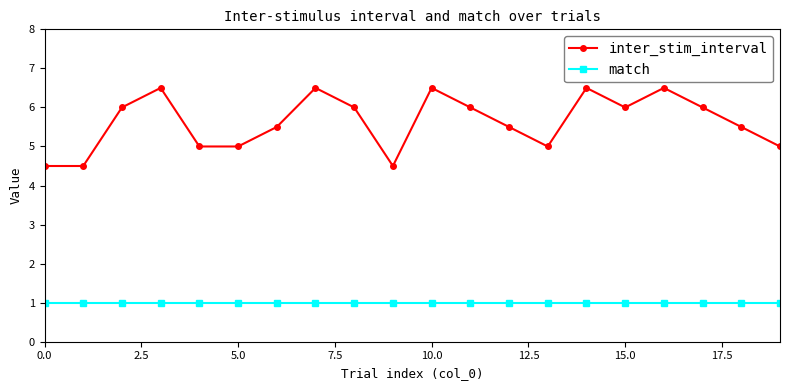

Rank the series by their average value, from lowest to highest.

match, inter_stim_interval